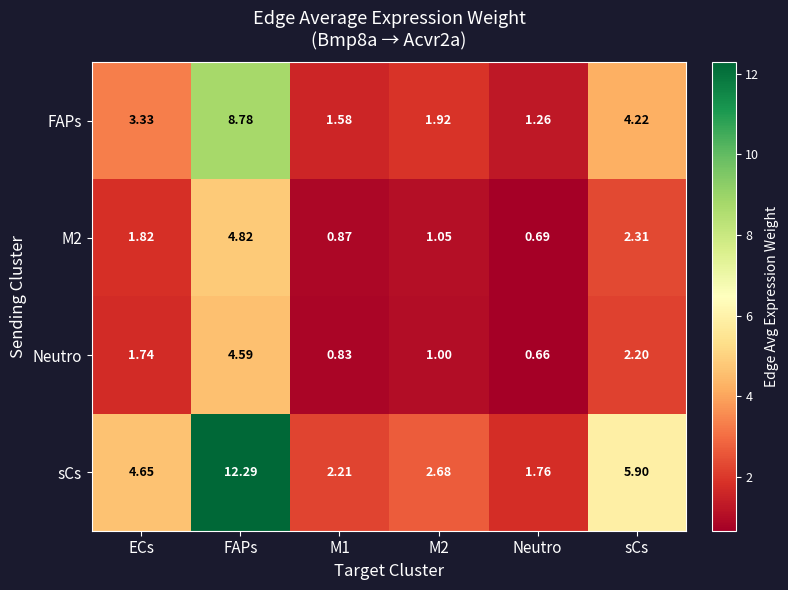

What is the total value across all series at FAPs?

30.5